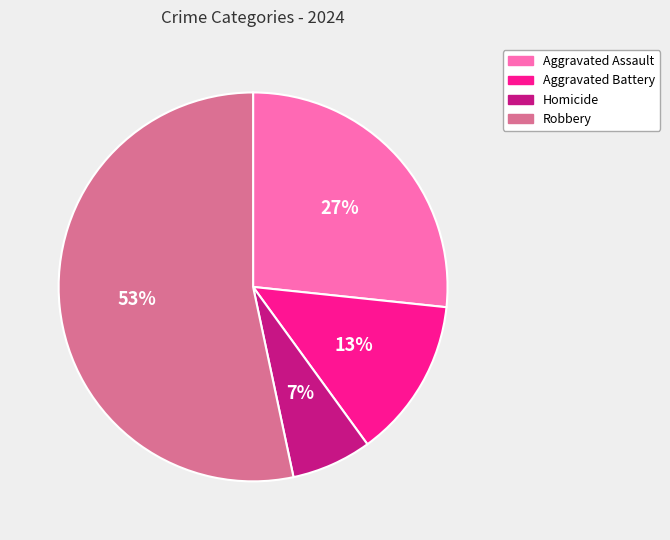

Which slice represents more than half of the pie?

Robbery